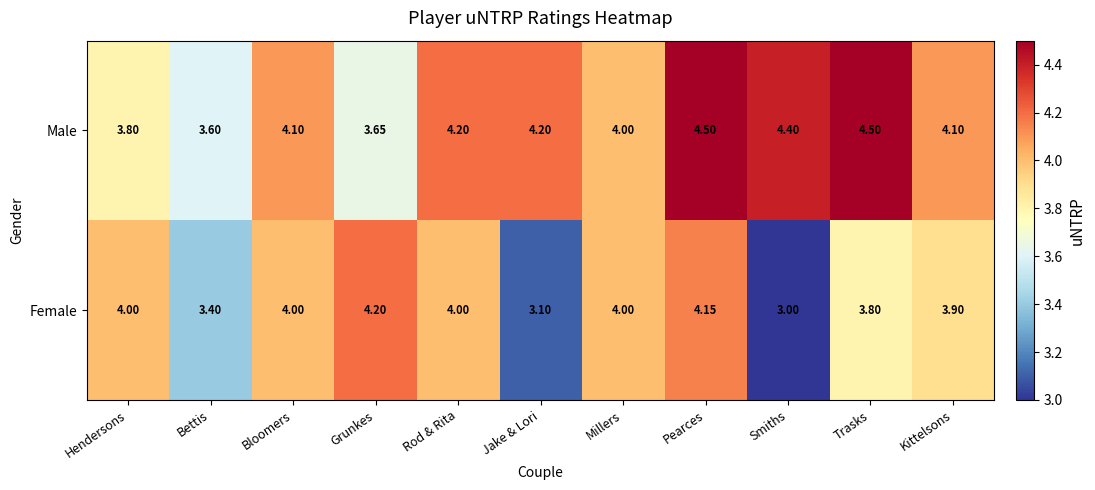

Which series has the largest range (max minus min)?

Female